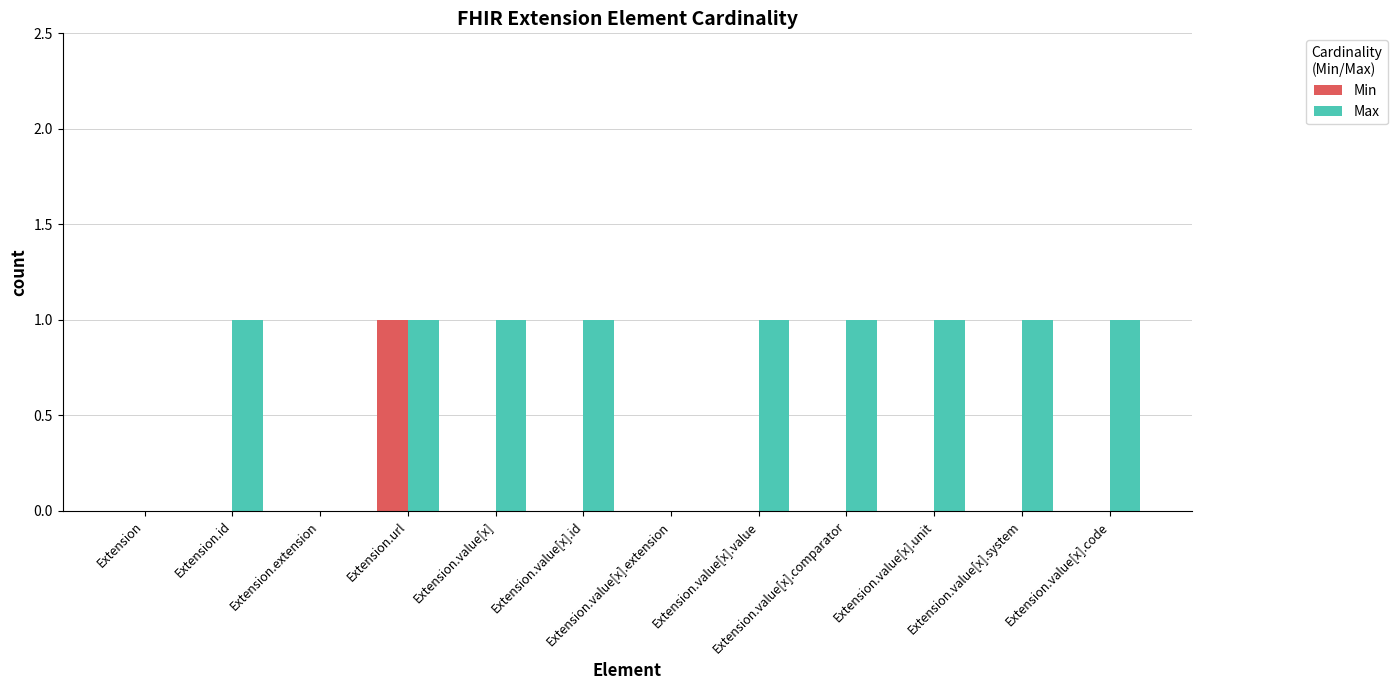

Does the chart contain stacked bars?

No